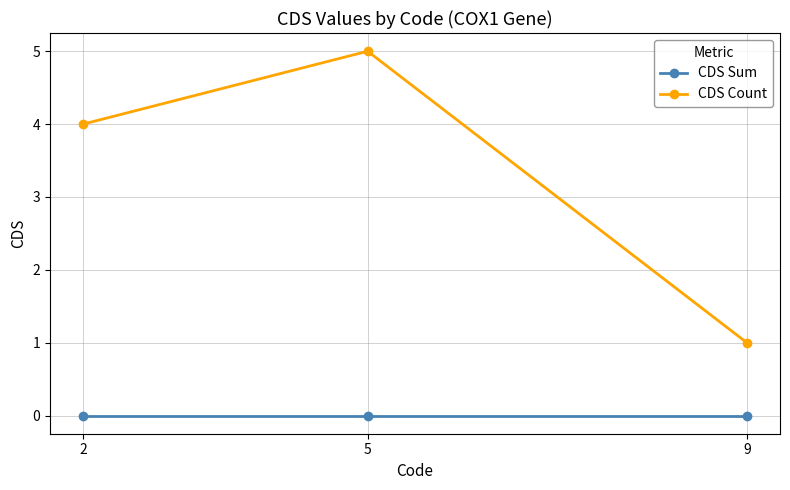

Which category has the lowest value in the CDS Count series?

9